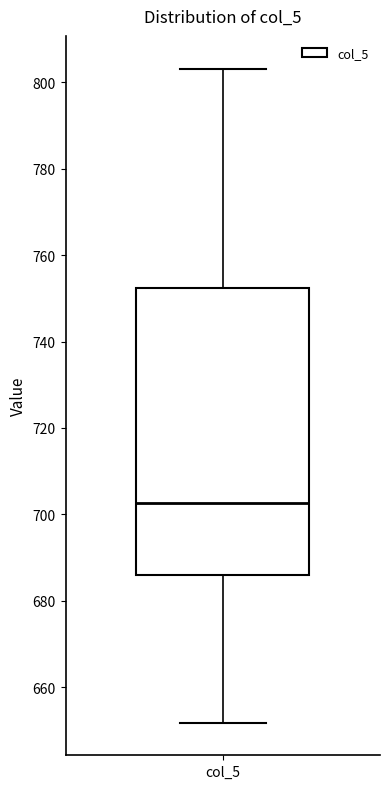

Transcribe this box plot: give where the median line is, the range the box spans, and where the two whiskers end, as read against the y-axis. The values are not printed on the chart, so give them approximately, as read against the axis.

median 702, box 686 to 752, whiskers 652 to 804